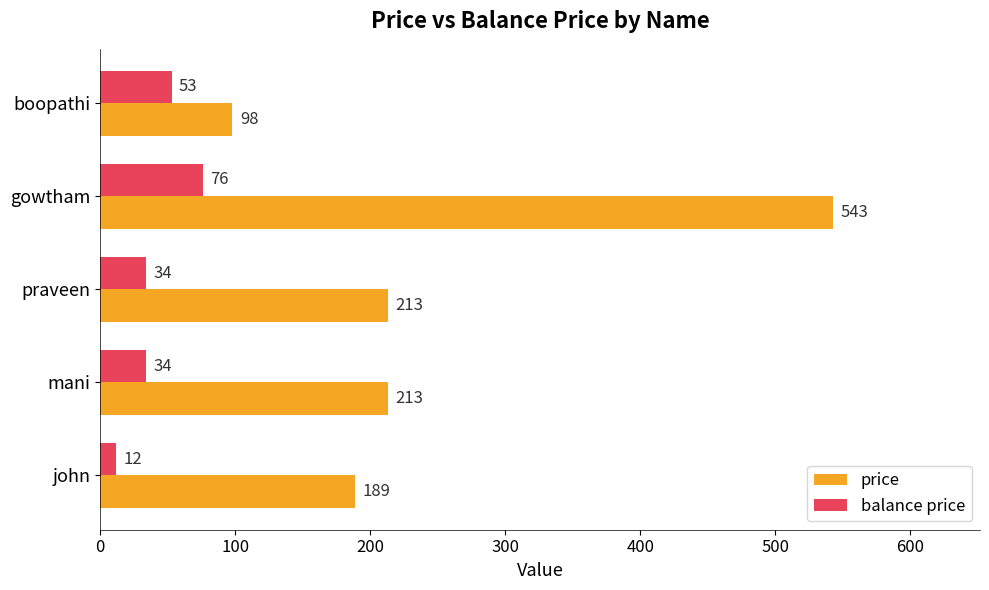

The value of price at mani is 213. True or false?

True